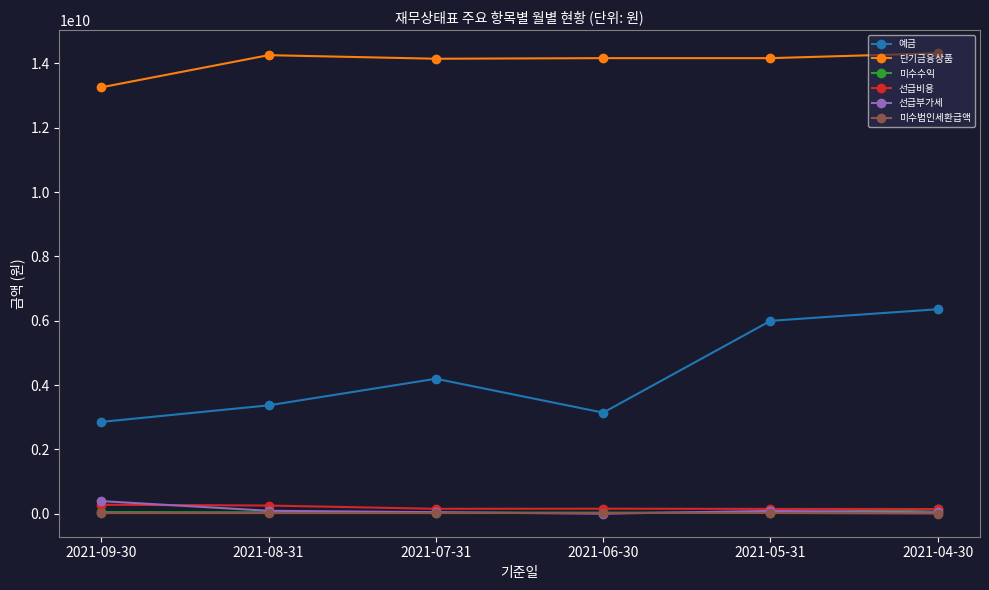

What is the difference between the maximum and minimum values in the 미수법인세환급액 series?

18315240